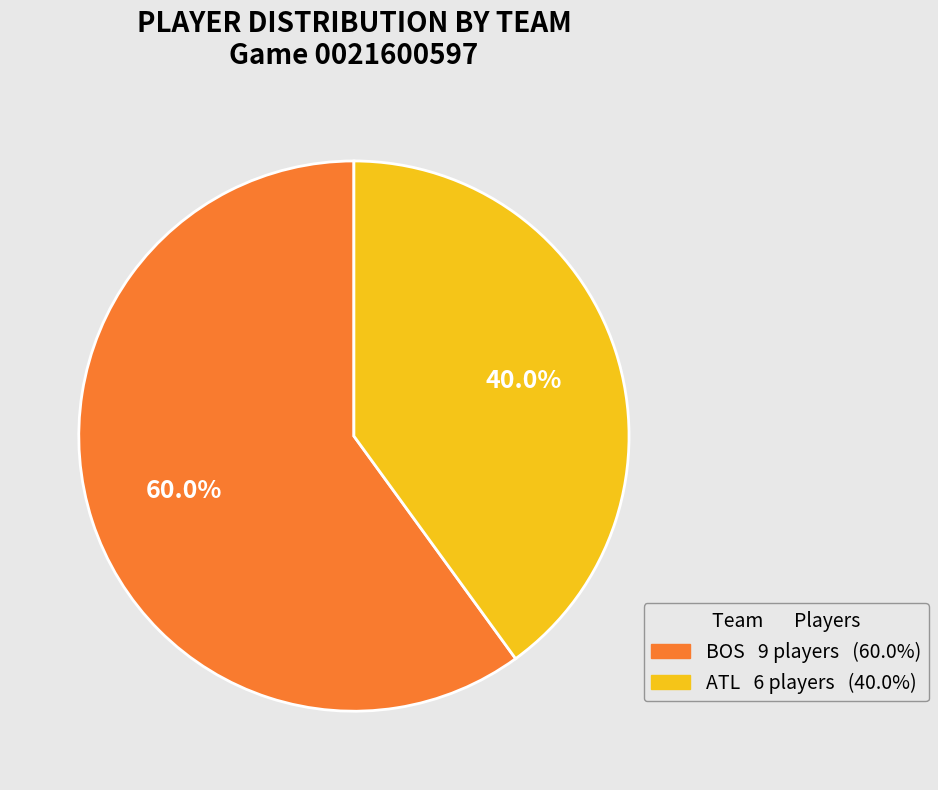

Is it true that ATL is 50% of the pie?

False